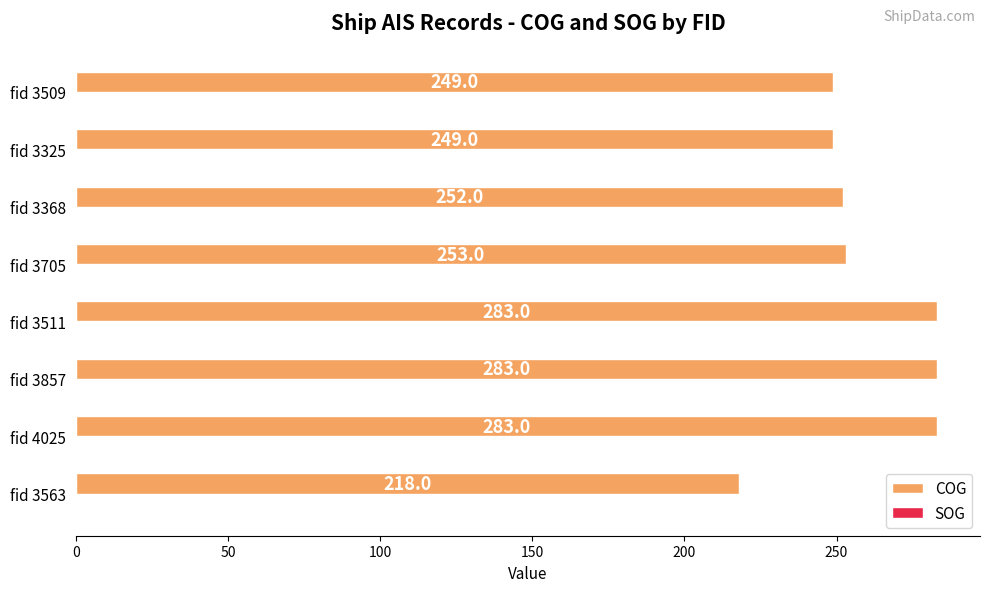

What is the sum of the COG values at fid 4025 and fid 3705?

536.0